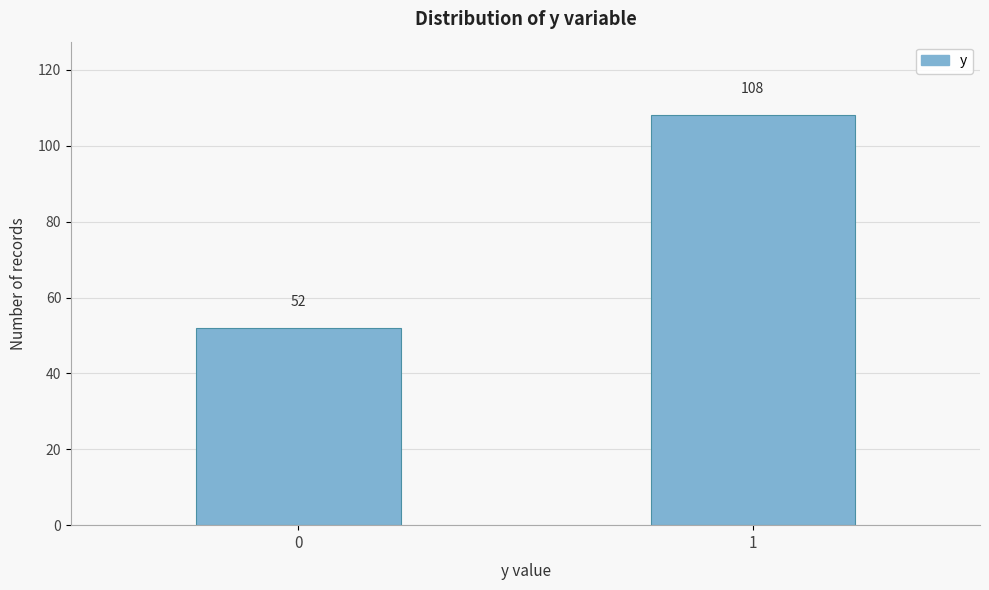

Reading left to right, what are all the values shown in this chart?

0=52	1=108